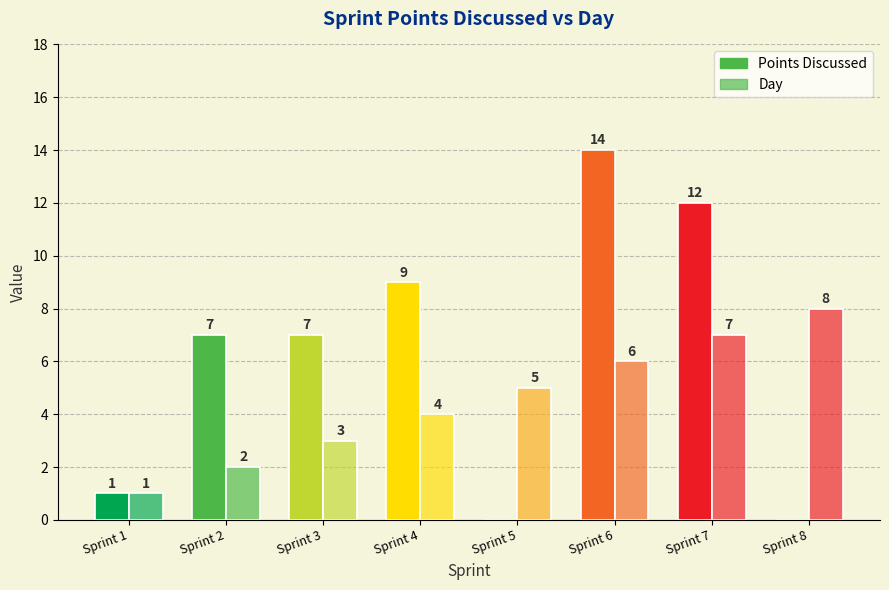

At which category is the sum across all series the highest?

Sprint 6